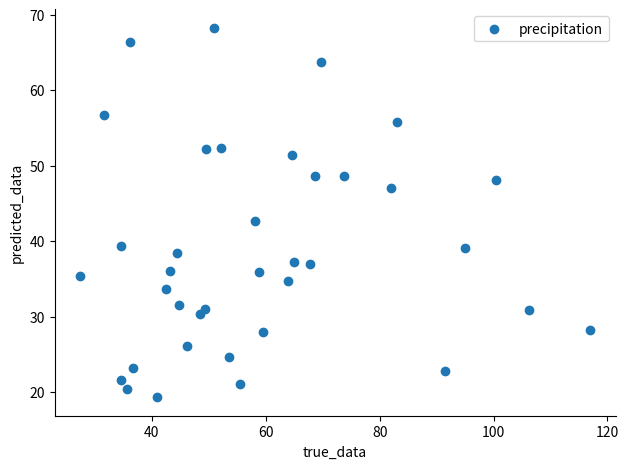

What is the range of Y values (max minus min)?

49.0